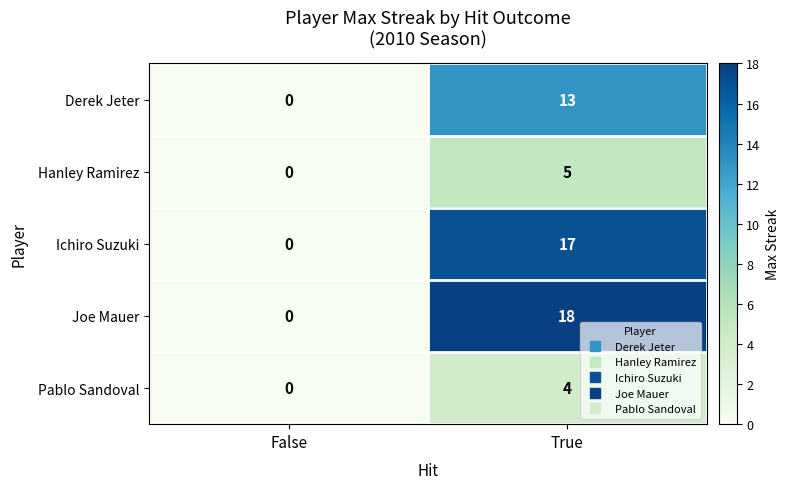

Which series has the largest total across all categories?

Joe Mauer